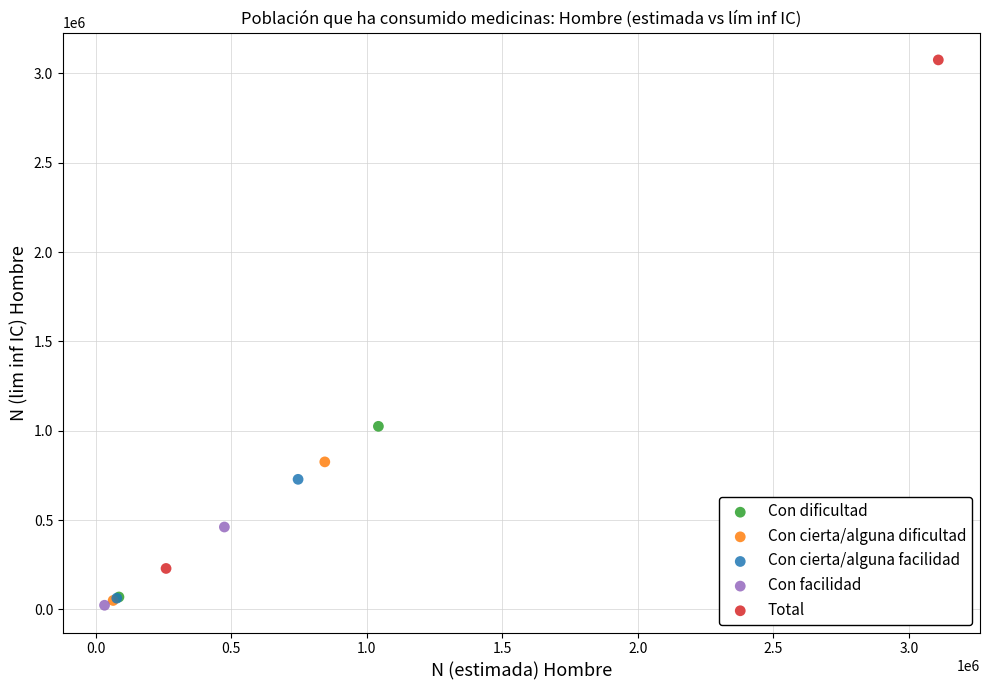

What are all the series names shown in the legend?

Con dificultad, Con cierta/alguna dificultad, Con cierta/alguna facilidad, Con facilidad, Total